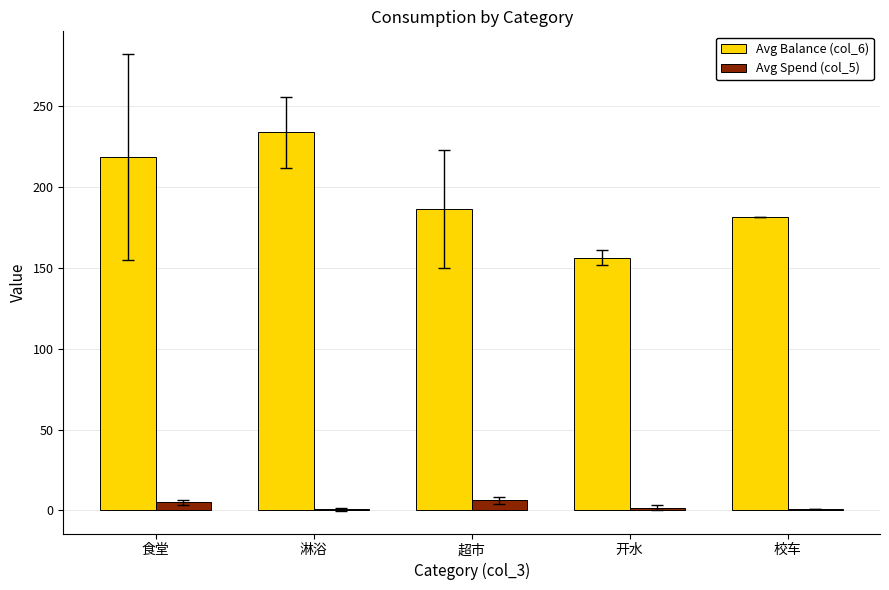

How many groups of bars are there?

5